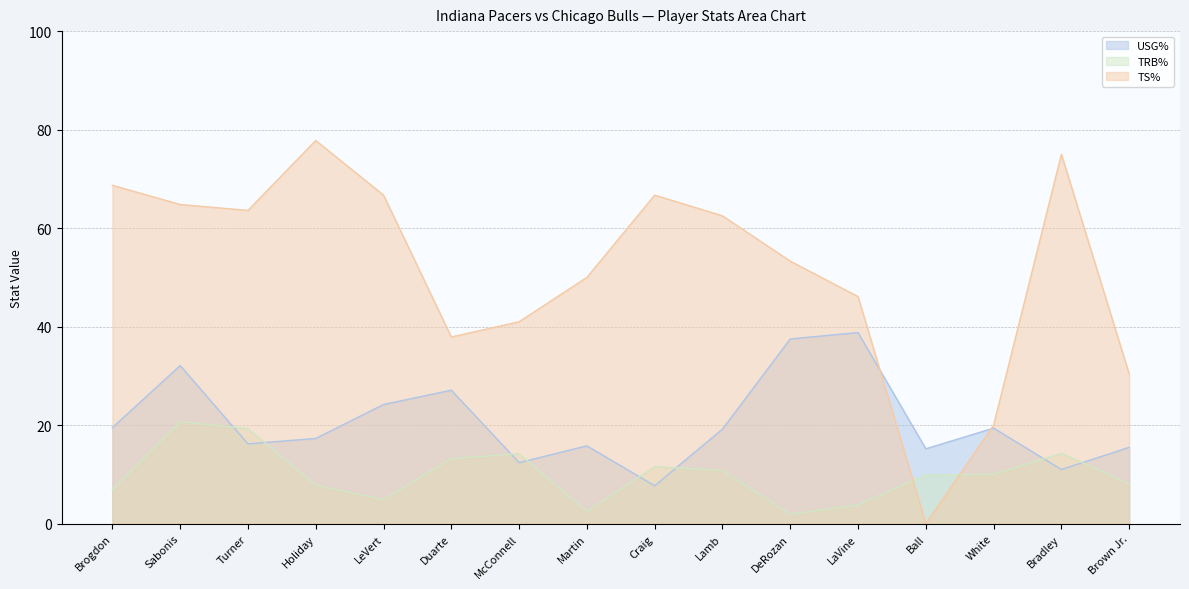

At which label does TRB% reach its peak?

Sabonis